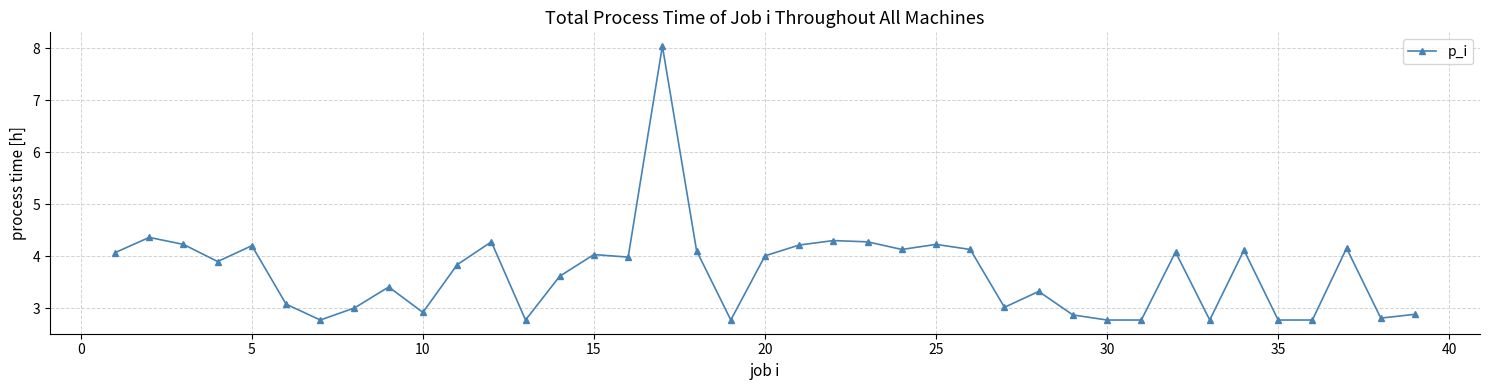

What is the difference between the maximum and minimum values?

5.3